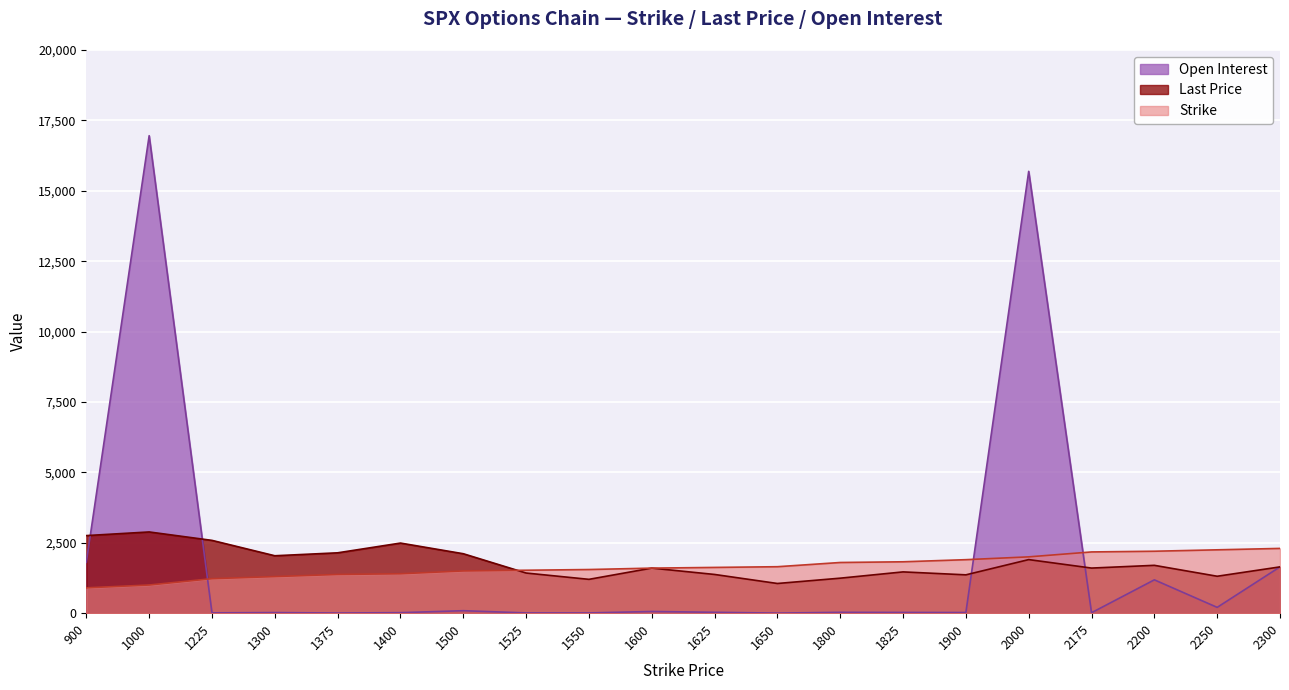

The value of Last Price at 2200 is 576.3. True or false?

False